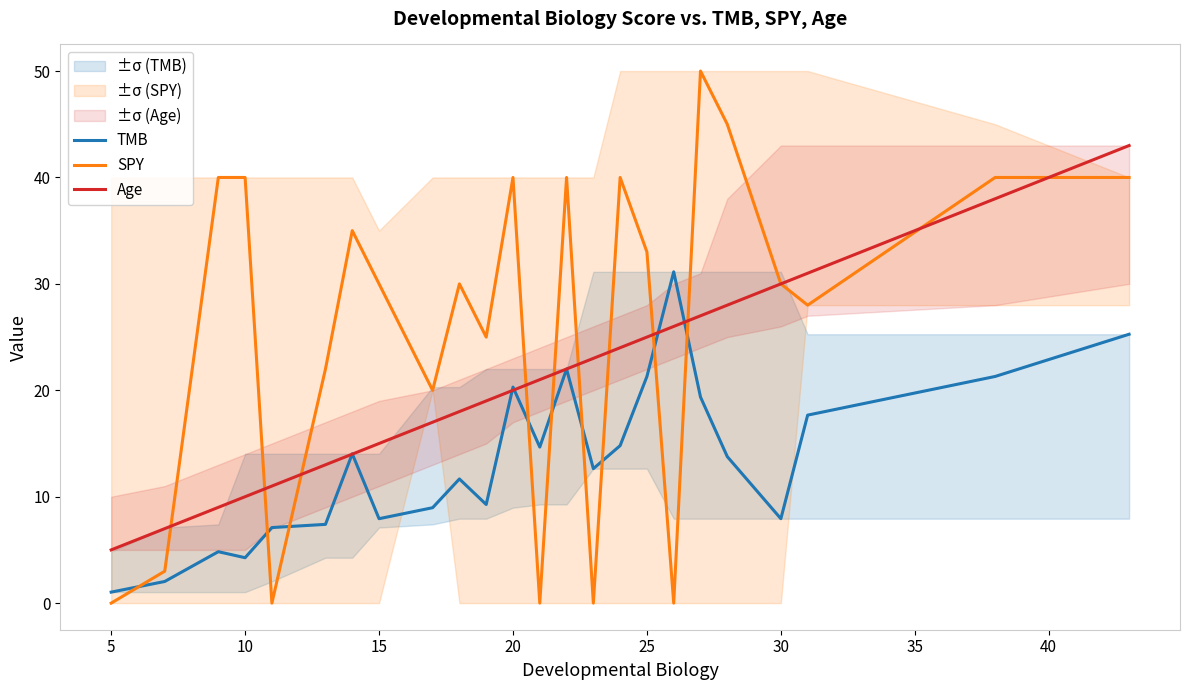

True or false: Age and SPY intersect in this chart.

True